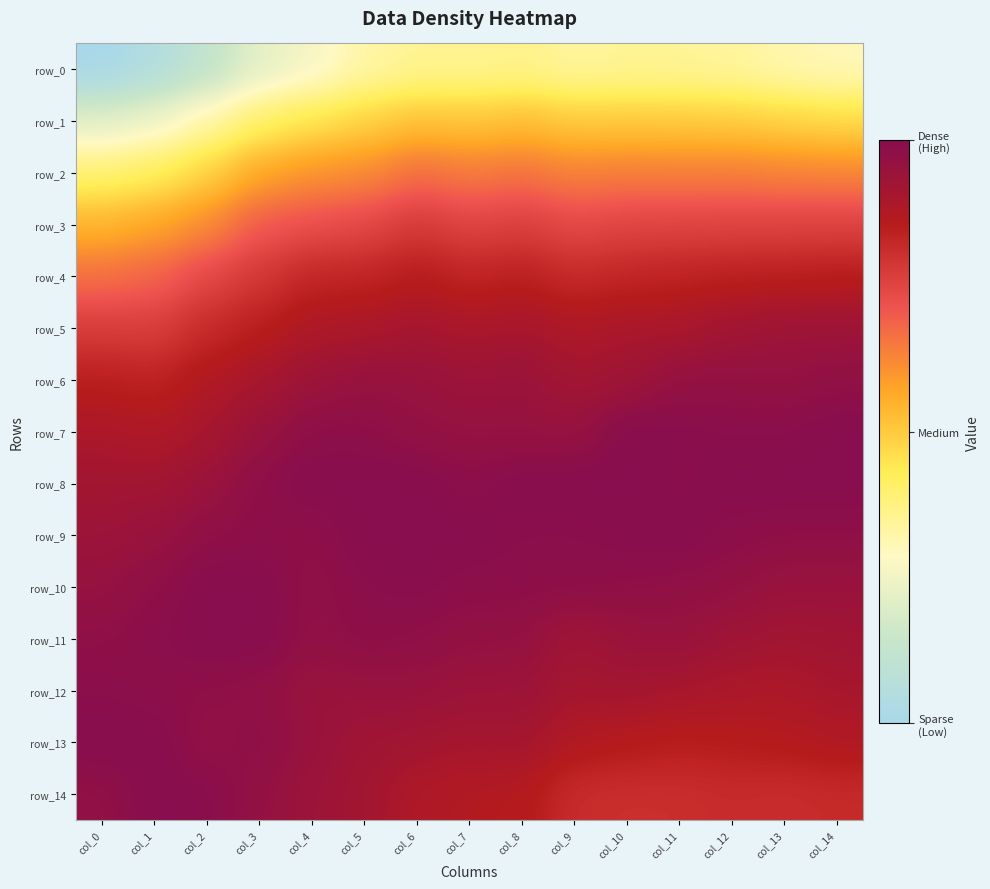

Which series has the largest total across all categories?

row_8